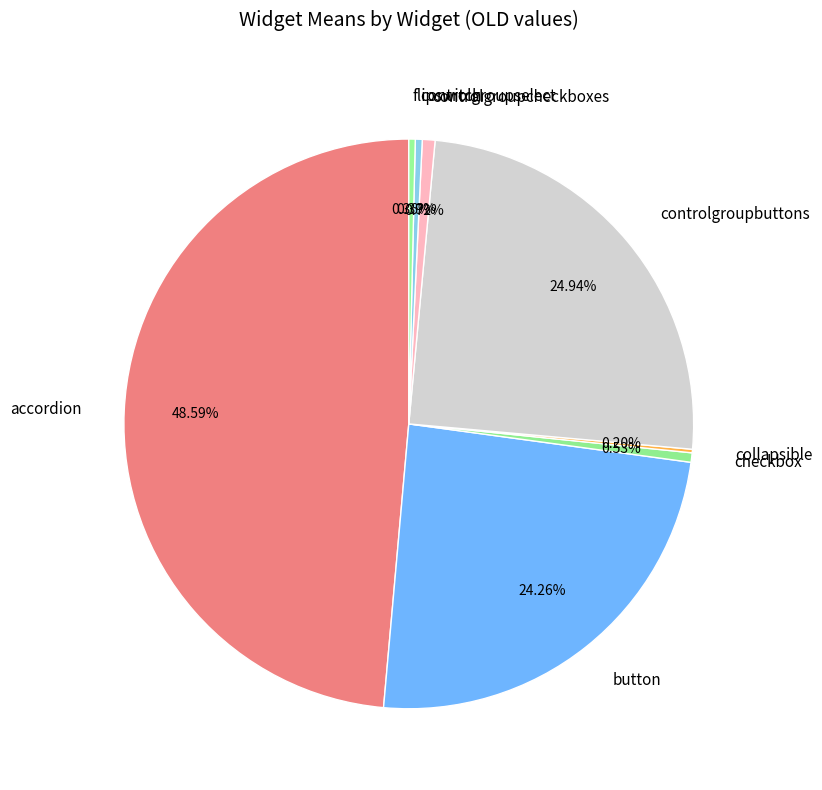

Does checkbox represent more than half of the total?

No